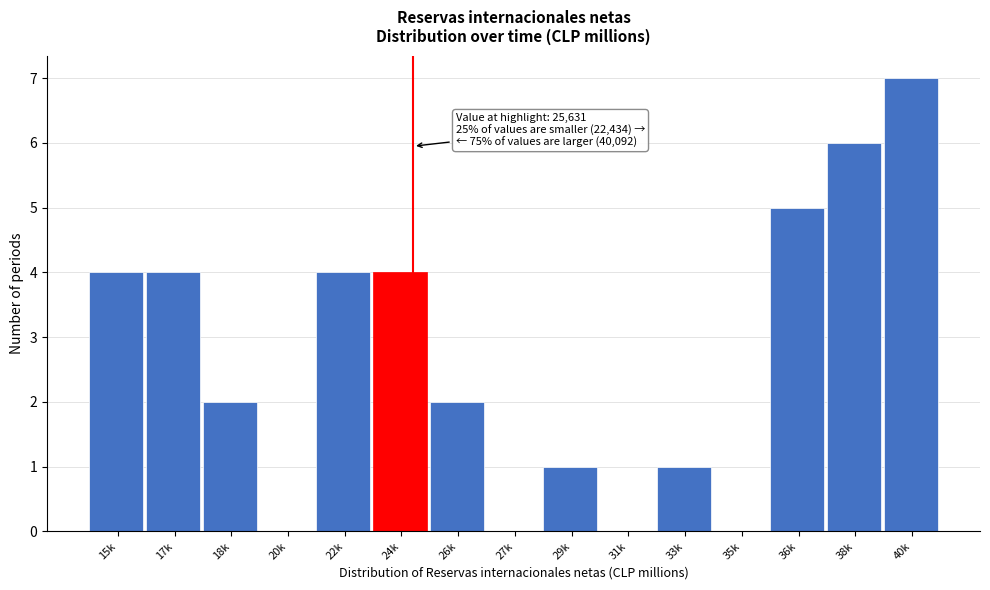

Reading left to right, what are all the values shown in this chart?

15k=4	17k=4	18k=2	20k=0	22k=4	24k=4	26k=2	27k=0	29k=1	31k=0	33k=1	35k=0	36k=5	38k=6	40k=7